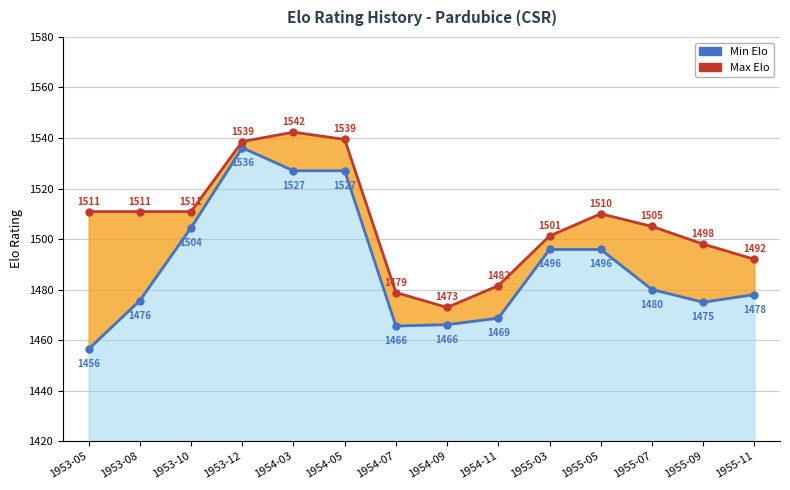

Between 1955-11 and 1953-05, which is larger?

1955-11